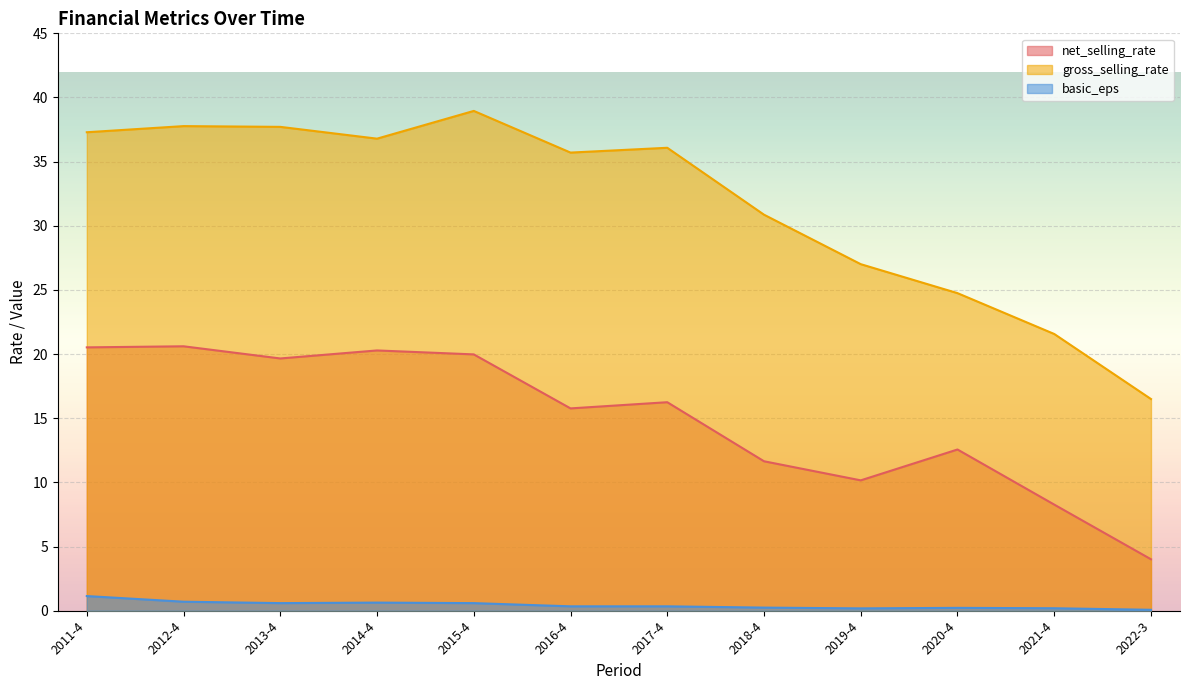

Reading left to right, transcribe all the data shown in this chart.

net_selling_rate: 2011-4=20.5	2012-4=20.6	2013-4=19.7	2014-4=20.3	2015-4=20.0	2016-4=15.8	2017-4=16.2	2018-4=11.6	2019-4=10.2	2020-4=12.6	2021-4=8.3	2022-3=4.0
gross_selling_rate: 2011-4=37.3	2012-4=37.8	2013-4=37.7	2014-4=36.8	2015-4=39.0	2016-4=35.7	2017-4=36.1	2018-4=30.9	2019-4=27.0	2020-4=24.8	2021-4=21.6	2022-3=16.5
basic_eps: 2011-4=1.1	2012-4=0.7	2013-4=0.6	2014-4=0.6	2015-4=0.6	2016-4=0.3	2017-4=0.3	2018-4=0.2	2019-4=0.2	2020-4=0.2	2021-4=0.2	2022-3=0.1